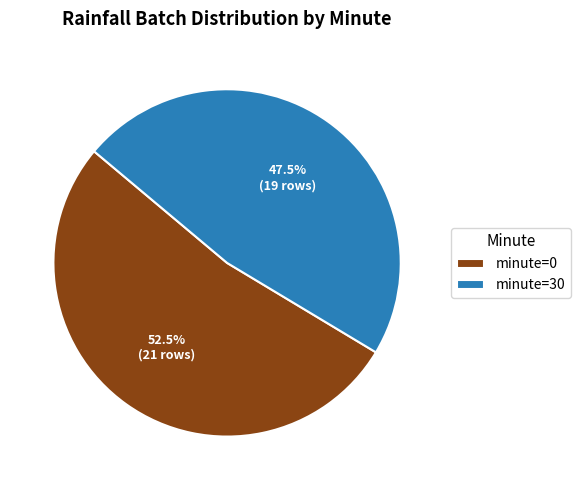

What is the smallest slice in the pie chart?

minute=30